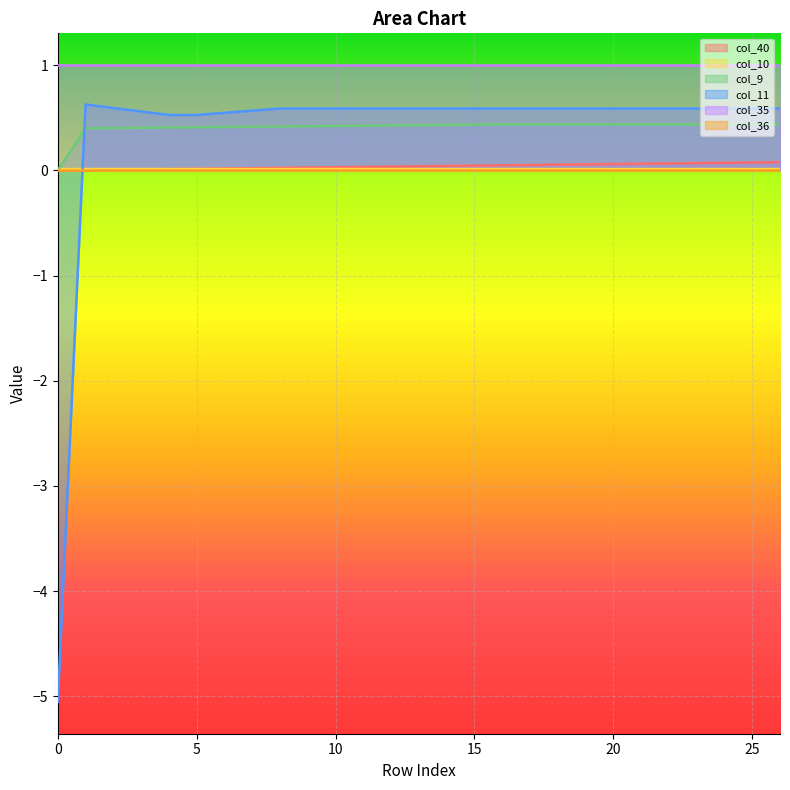

What is the spread (max minus min) of values at 3?

0.6